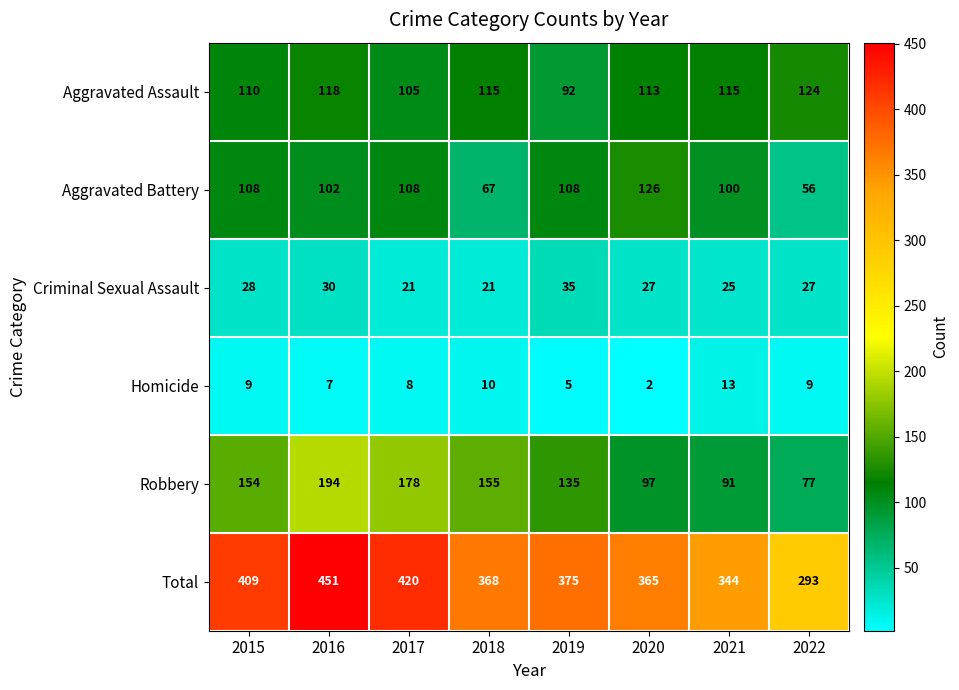

Rank the series by their maximum value, from highest to lowest.

Total, Robbery, Aggravated Battery, Aggravated Assault, Criminal Sexual Assault, Homicide